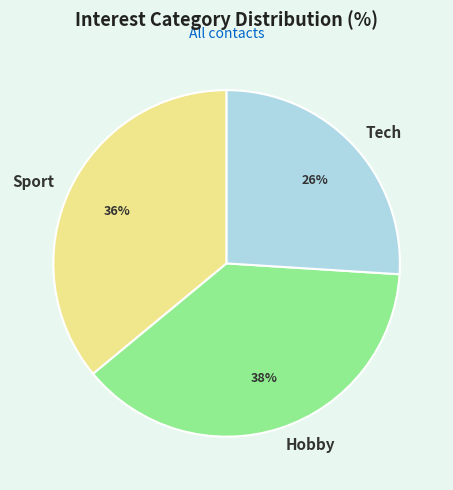

Which slice is the smallest?

Tech